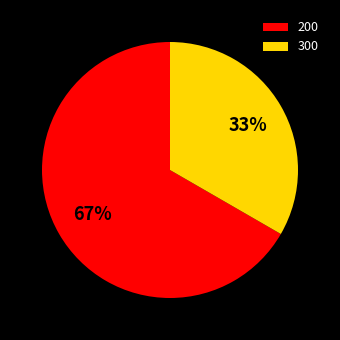

Is there a majority slice in this chart?

Yes